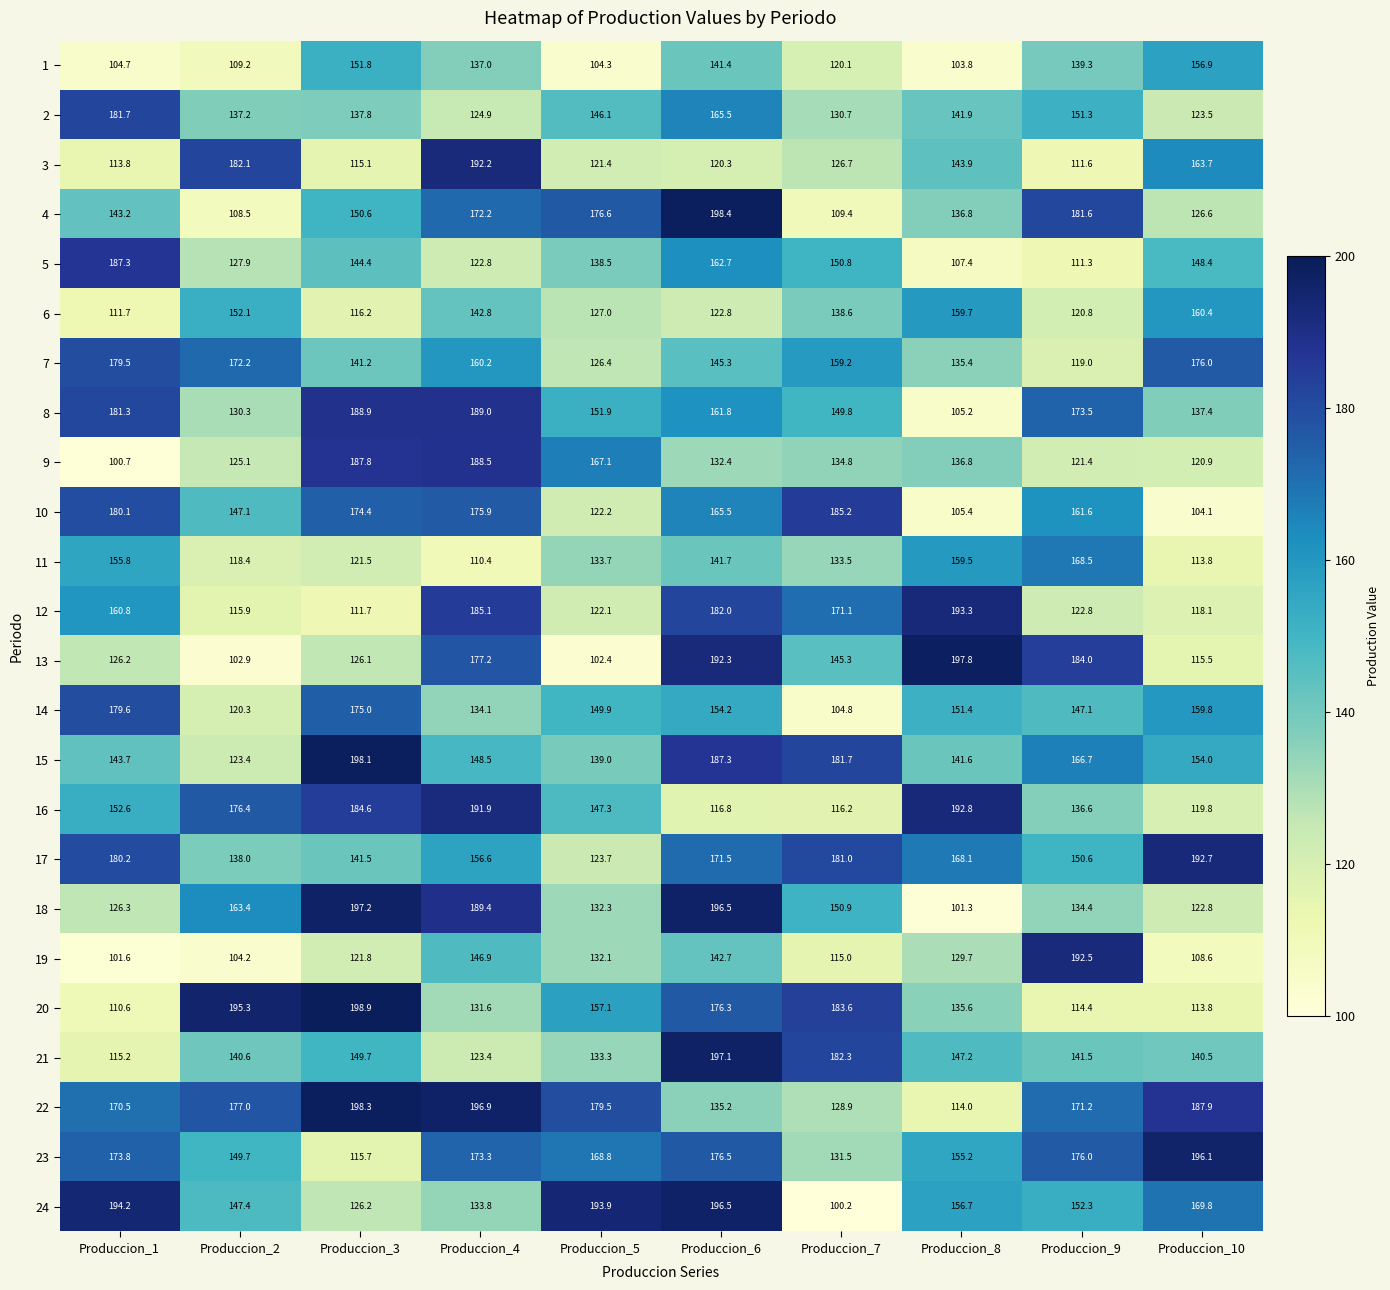

True or false: 21 has a value of 182.3 at Produccion_7.

True